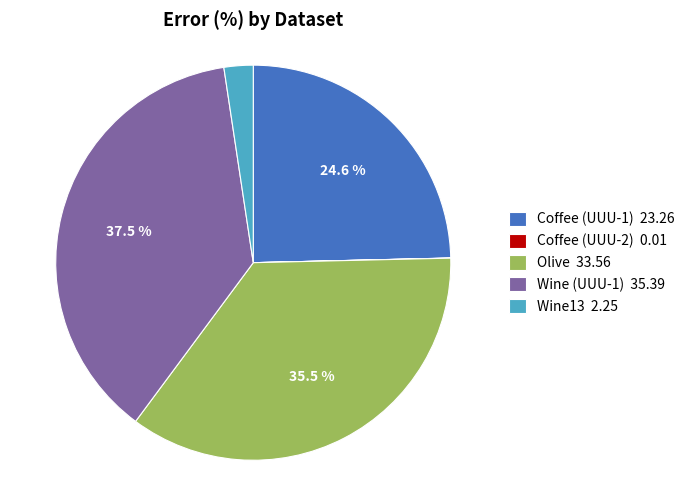

What is the ratio of the value at Wine (UUU-1) to the value at Coffee (UUU-1)?

1.5